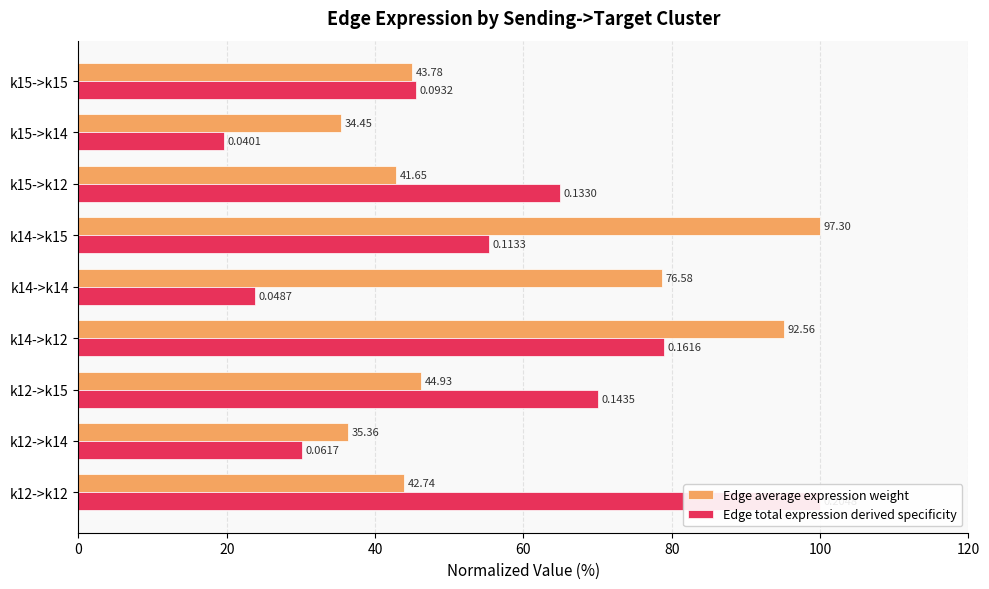

Is the value of Edge total expression derived specificity at k15->k14 greater than the value of Edge average expression weight at k14->k15?

No